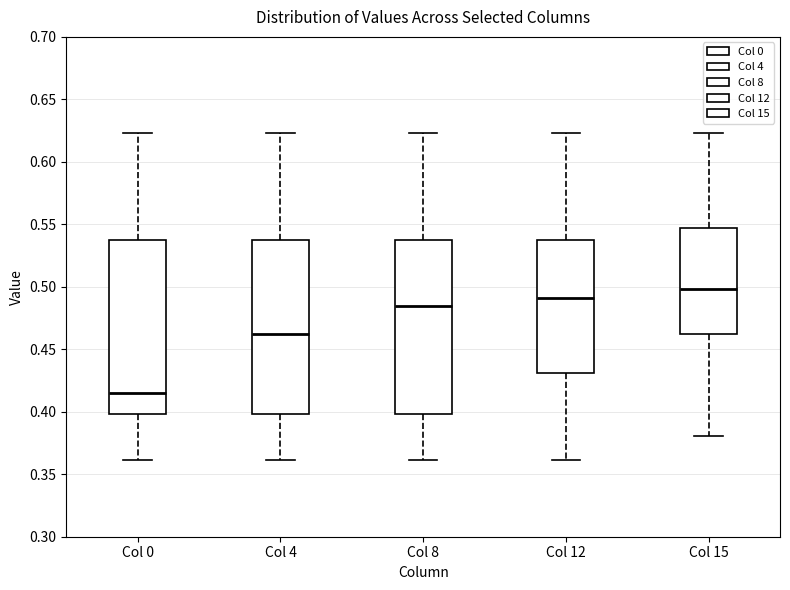

Where does the lower whisker of the box for Col 8 end on the y-axis? The values are not printed on the chart, so give them approximately, as read against the axis.

0.360